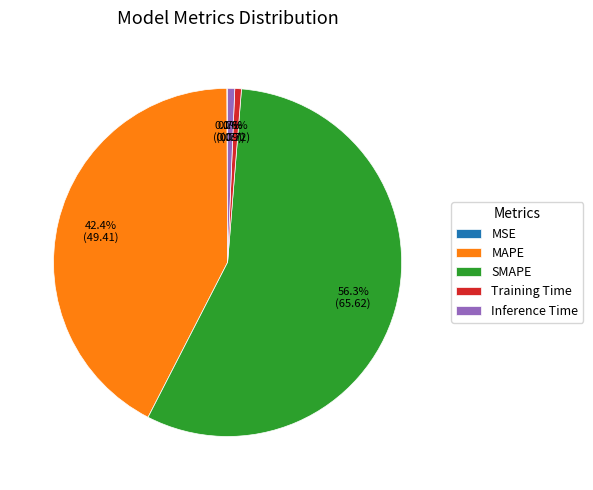

What percentage is the Training Time slice, to the nearest percent?

1%